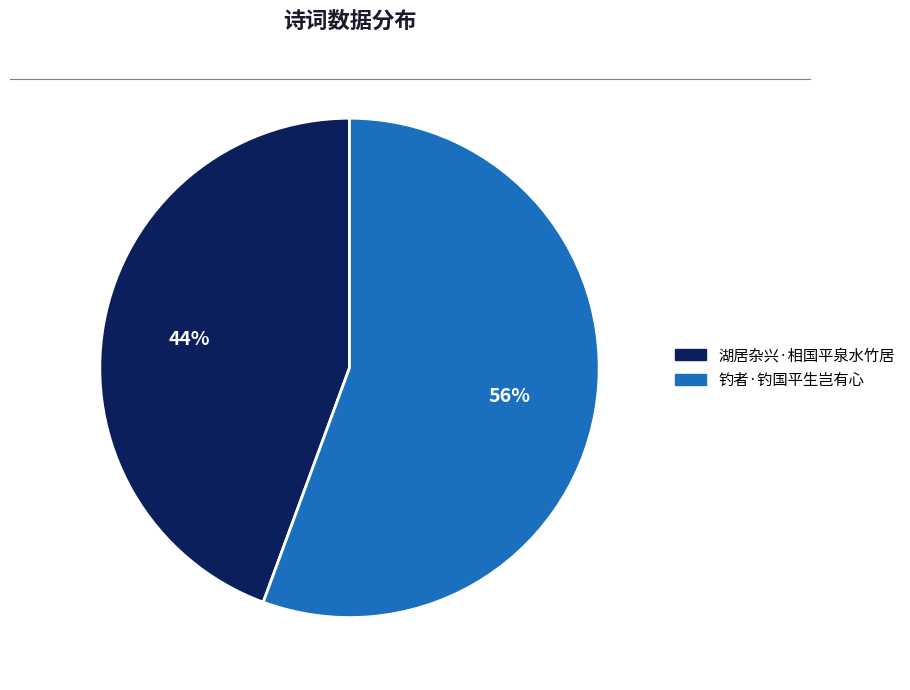

How many segments does this pie chart have?

2